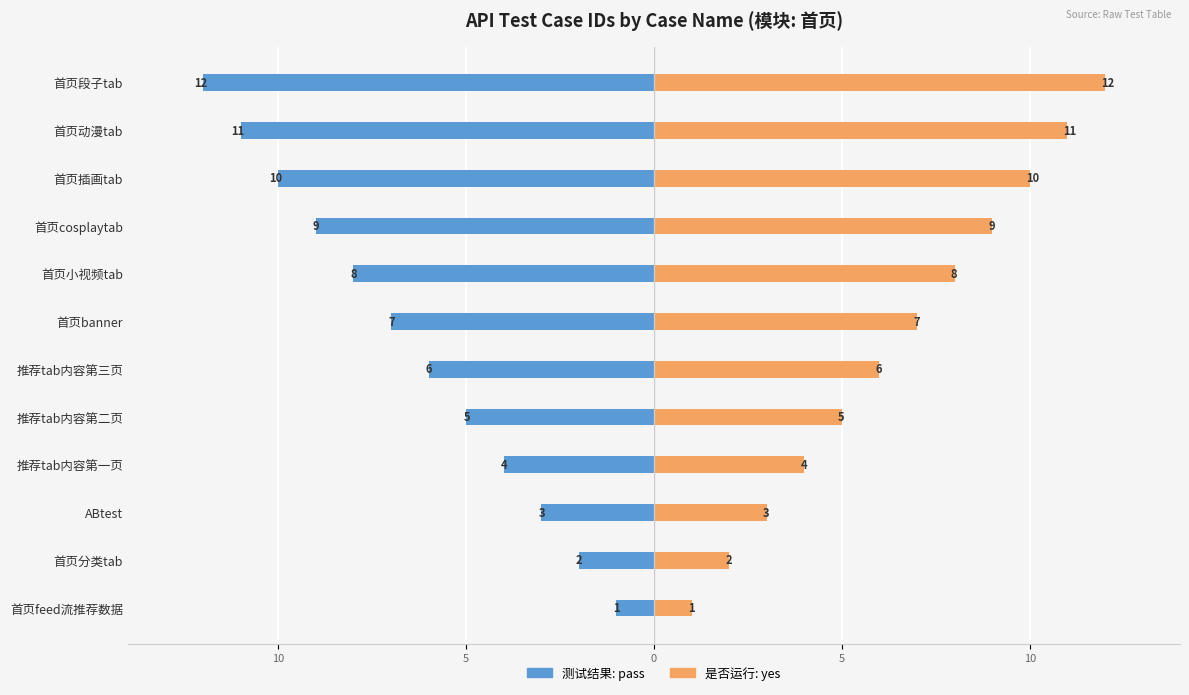

Rank the series at 首页插画tab from lowest to highest value.

测试结果: pass, 是否运行: yes